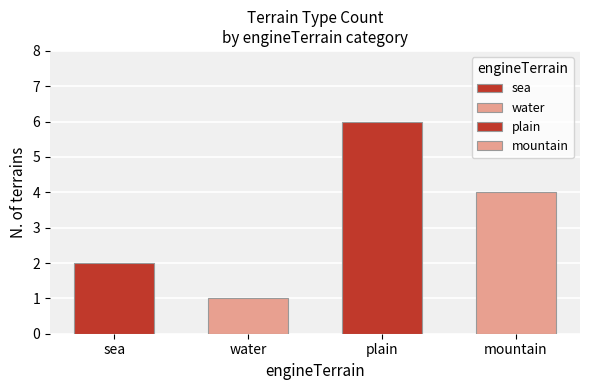

List the labels in order of value, smallest first.

water, sea, mountain, plain